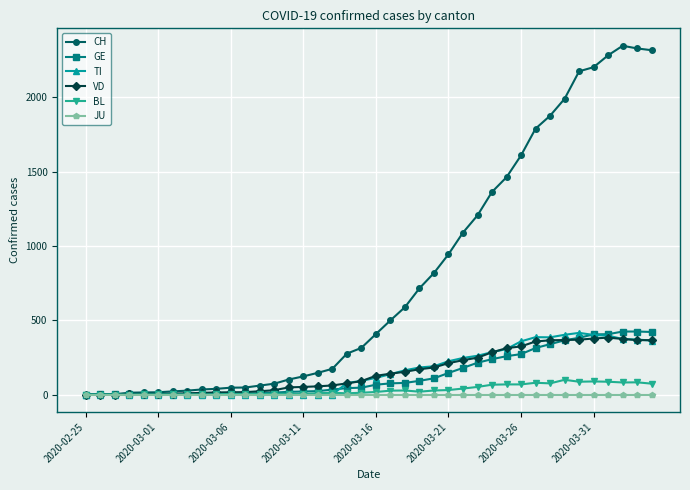

What is the maximum value for VD?

383